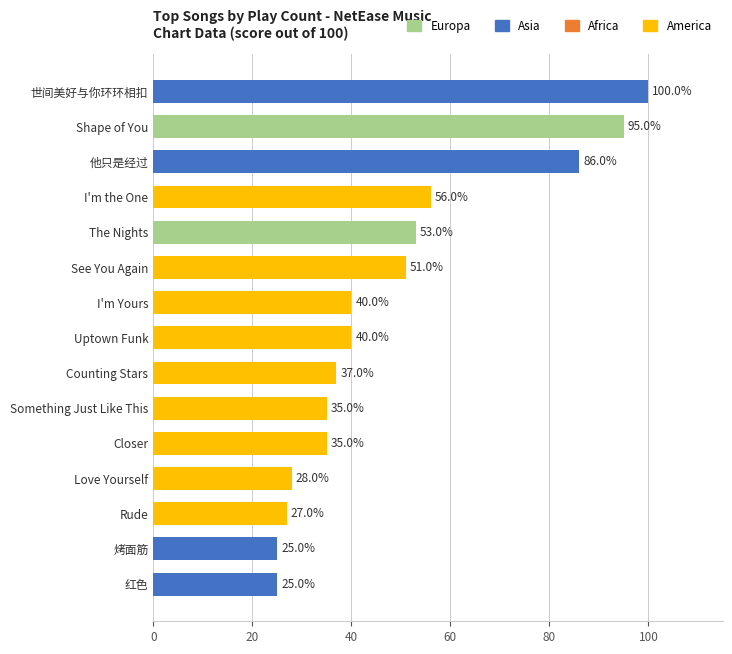

What is the greatest value displayed?

100